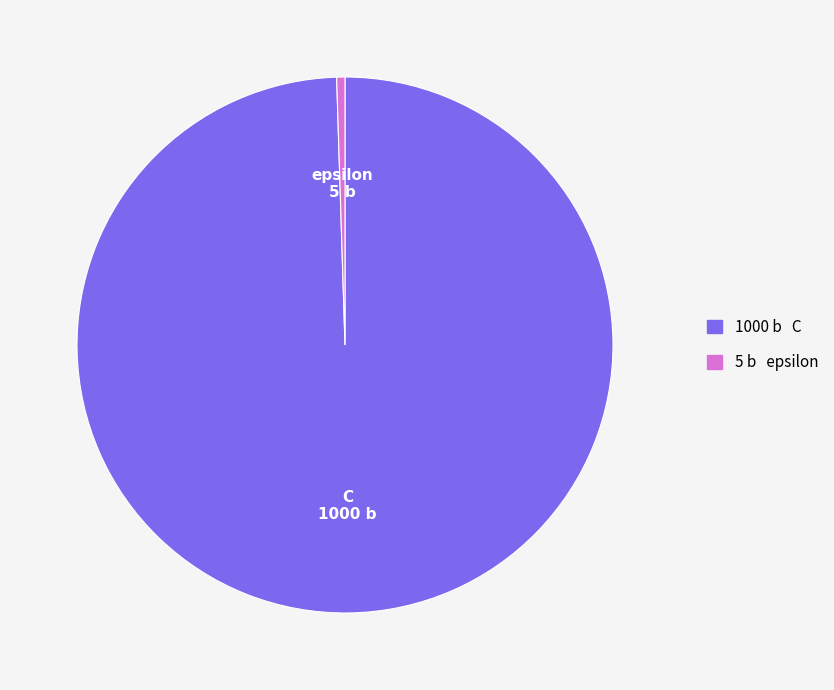

What is the largest slice in the pie chart?

C